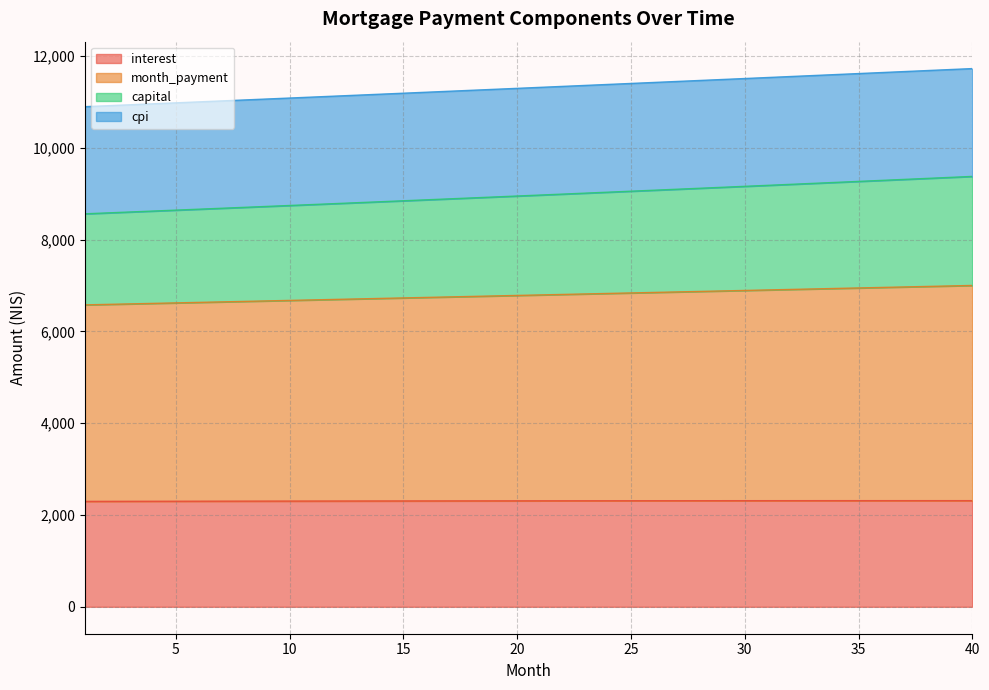

What is the minimum value for interest?

2297.0